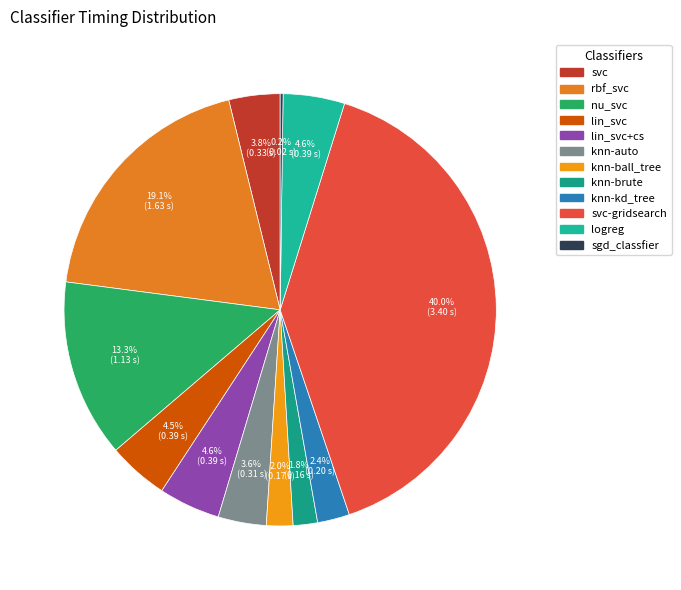

Does any single category account for the majority?

No